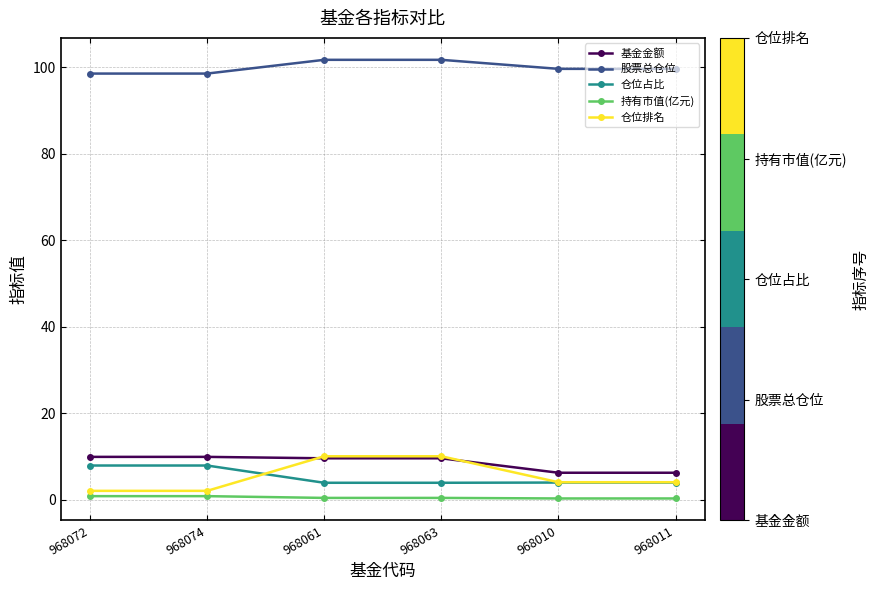

What is the average value of the 股票总仓位 series?

99.9